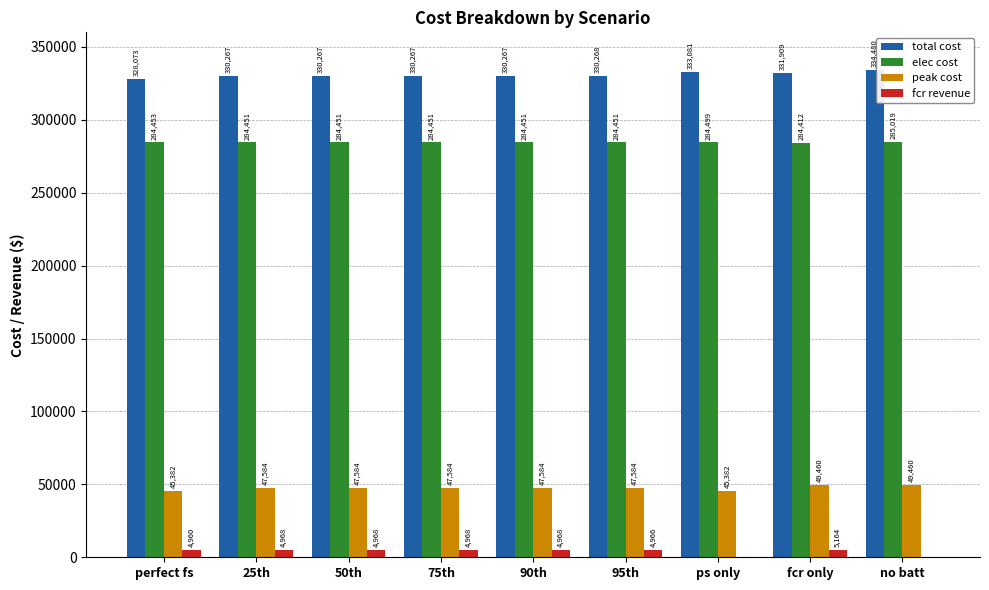

Is the value of total cost at 50th greater than the value of fcr revenue at 25th?

Yes